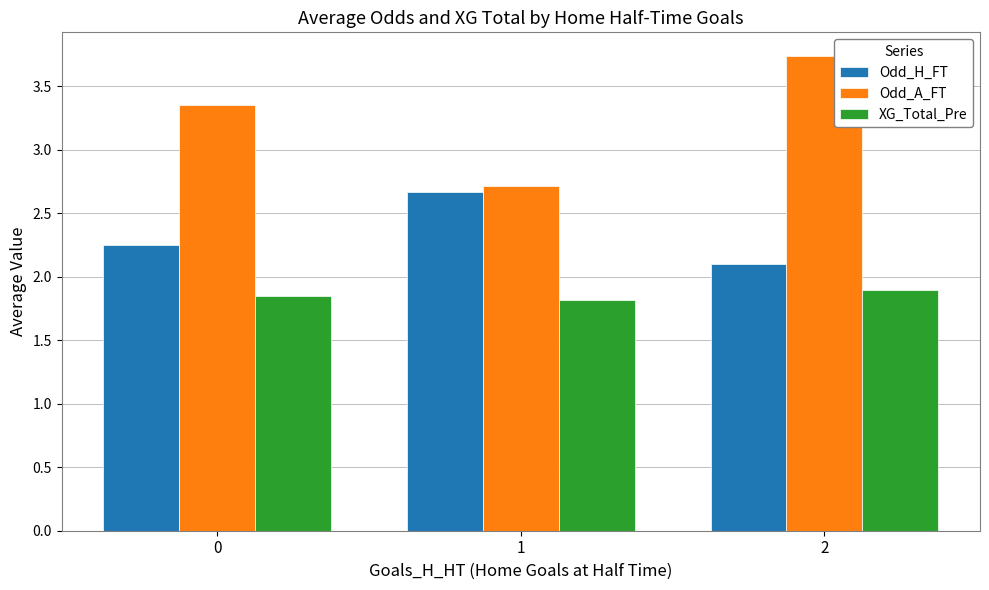

How many distinct data groups are displayed?

3